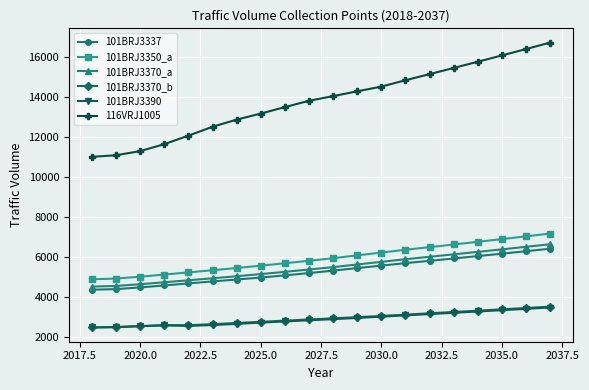

Which series has the largest range (max minus min)?

116VRJ1005